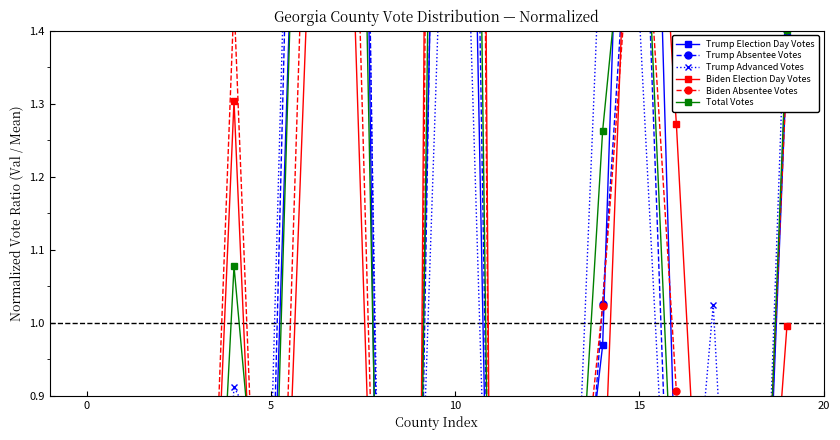

Rank the series at 5 from highest to lowest value.

Trump Advanced Votes, Trump Absentee Votes, Total Votes, Trump Election Day Votes, Biden Election Day Votes, Biden Absentee Votes